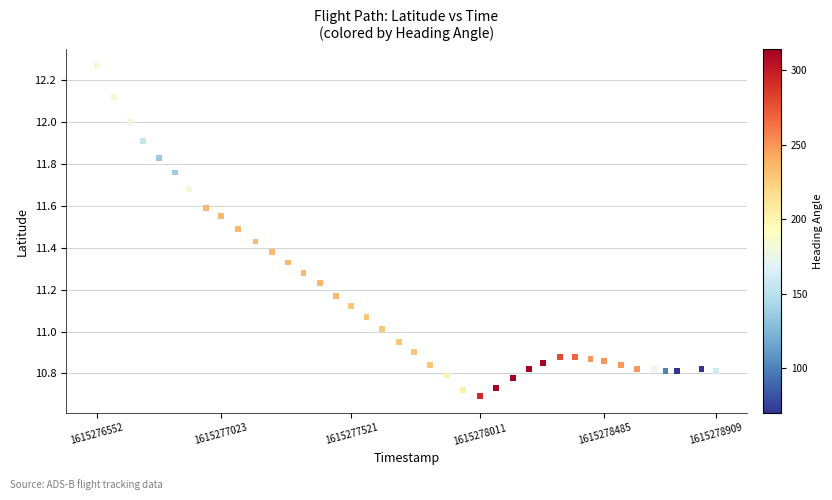

What is the range of X values (max minus min)?

2357.0